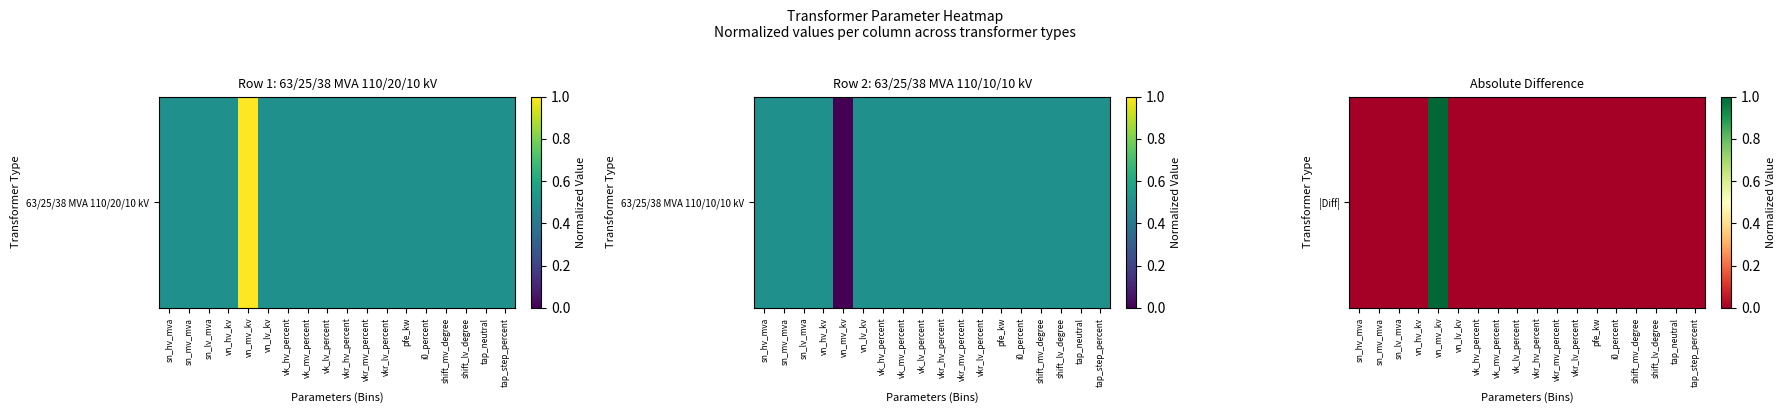

How many values are above zero?

1